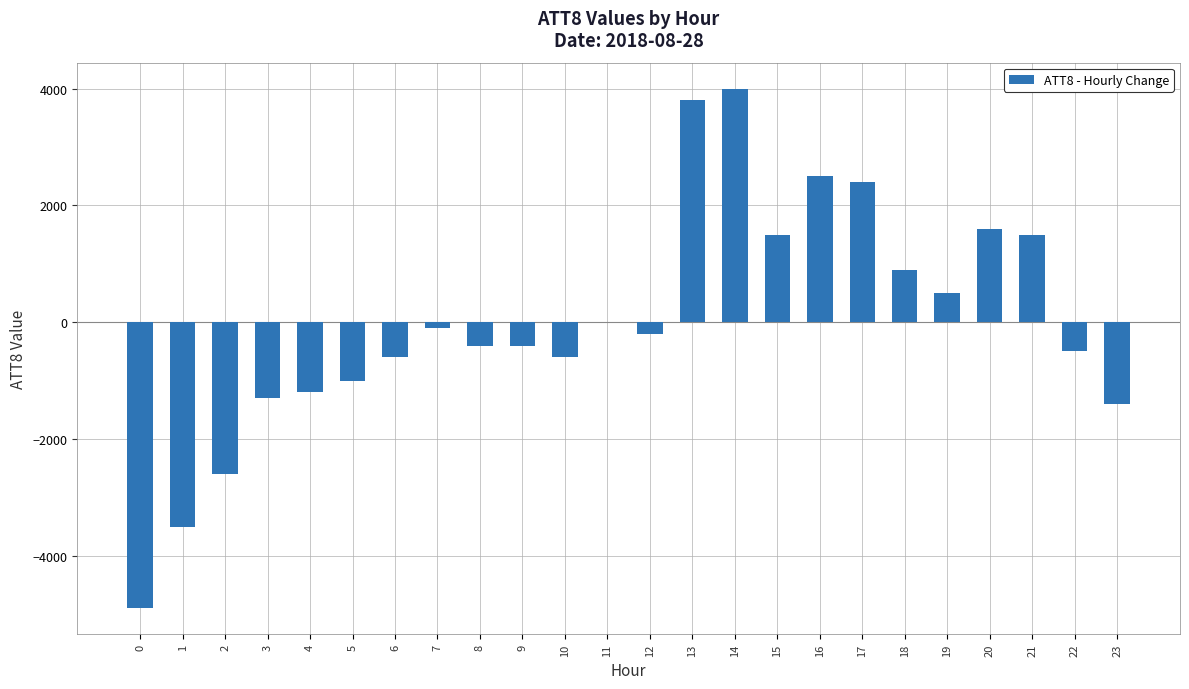

How many data points are above -200?

11